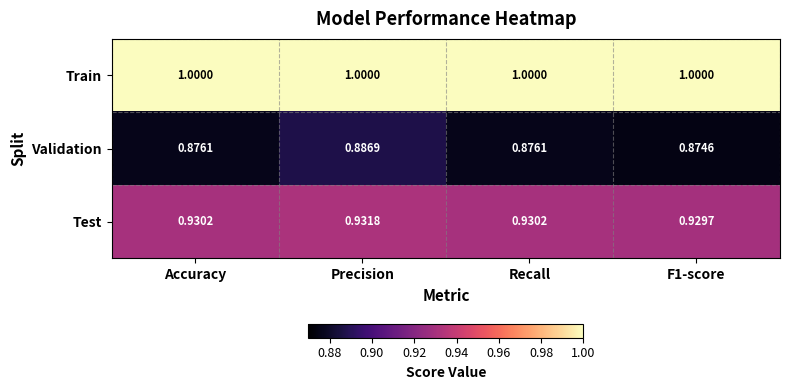

List the series in order of their peak value, lowest first.

Validation, Test, Train